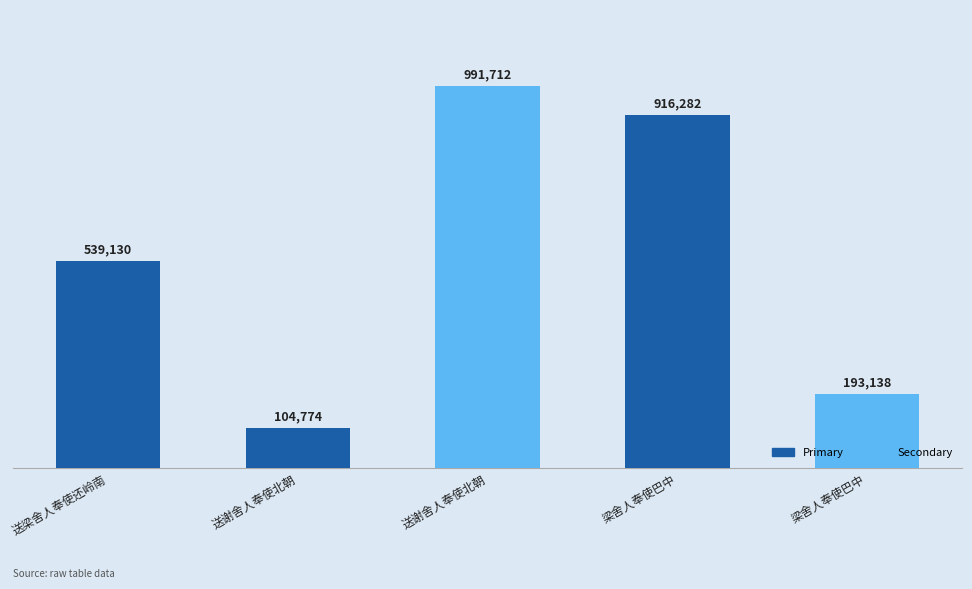

Reading right to left, transcribe all the data shown in this chart.

193138	916282	991712	104774	539130